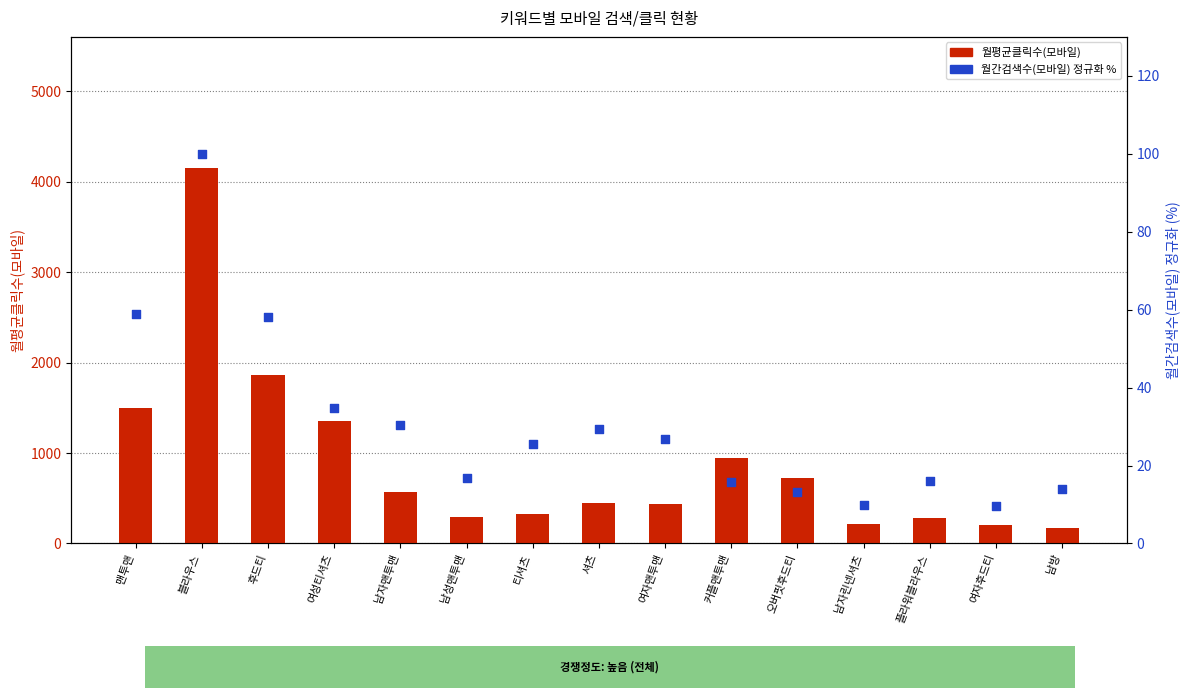

Which series has the largest total across all categories?

월평균클릭수(모바일)